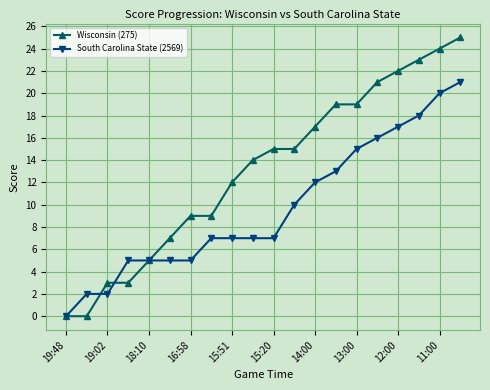

Rank the series by their maximum value, from lowest to highest.

South Carolina State (2569), Wisconsin (275)